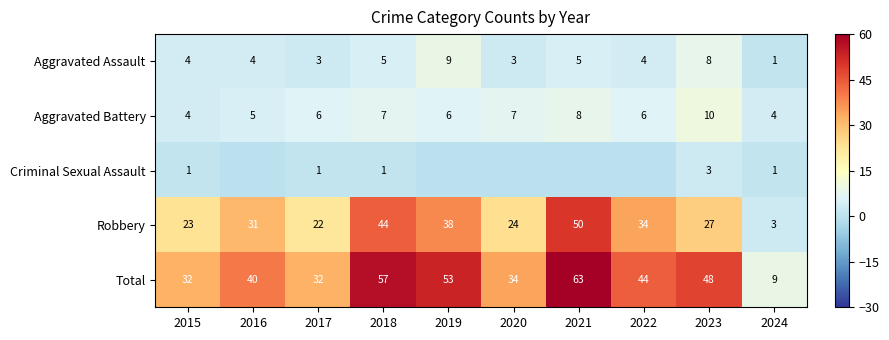

Where is Robbery nearest to the value 26?

2023